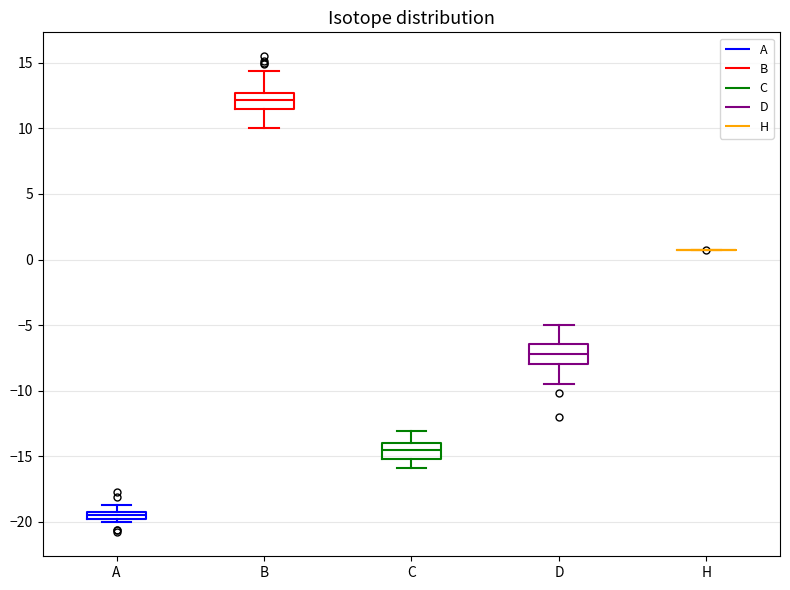

Where does the median line of the box for C sit on the y-axis? The values are not printed on the chart, so give them approximately, as read against the axis.

-14.5